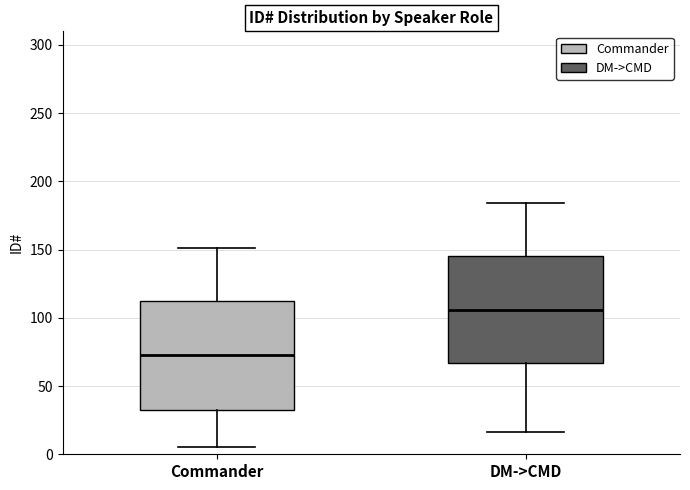

Reading left to right, read every box against the y-axis: the position of its median line, the range the box covers, and the ends of its whiskers. The values are not printed on the chart, so give them approximately, as read against the axis.

Commander: median 75, box 35 to 110, whiskers 5 to 150
DM->CMD: median 105, box 65 to 145, whiskers 15 to 185